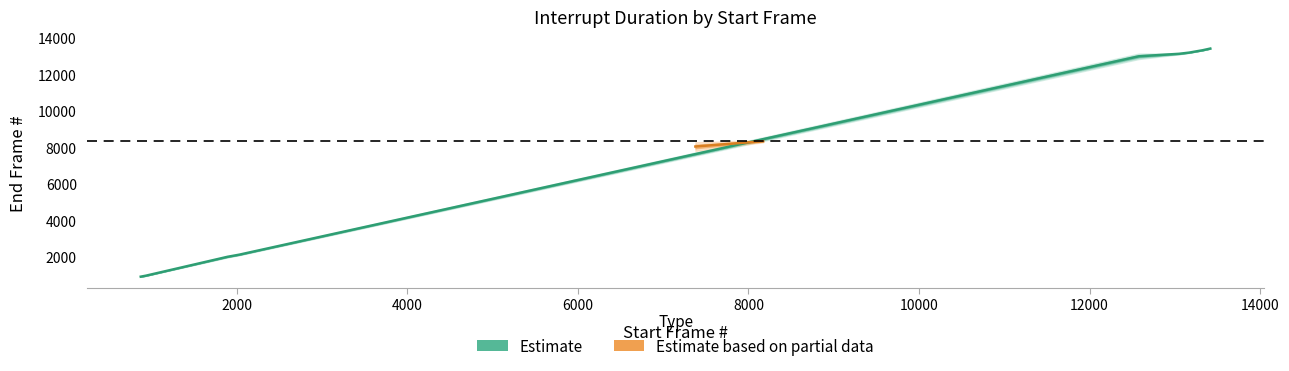

Rank the categories by value from highest to lowest.

13415, 13325, 13166, 13050, 12577, 8172, 7378, 2031, 1891, 935, 875